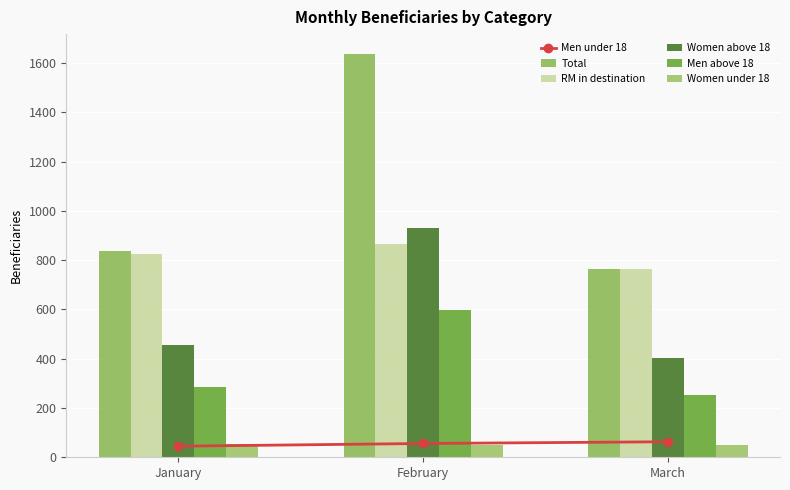

What is the approximate value of Men under 18 at January, to the nearest 10?

40